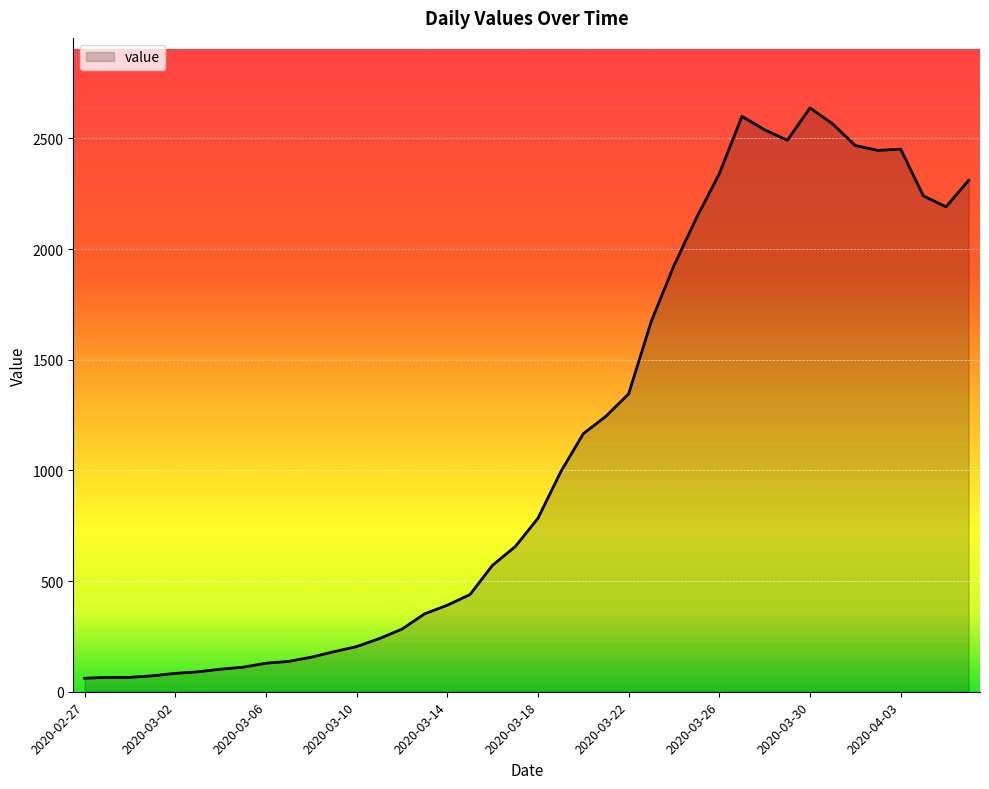

What is the maximum value shown in the chart?

2638